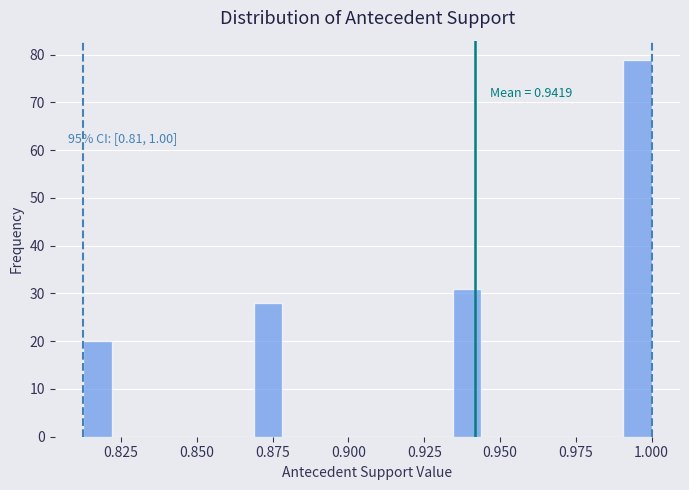

Read against the x-axis, roughly where is the centre of the tallest bar?

0.995